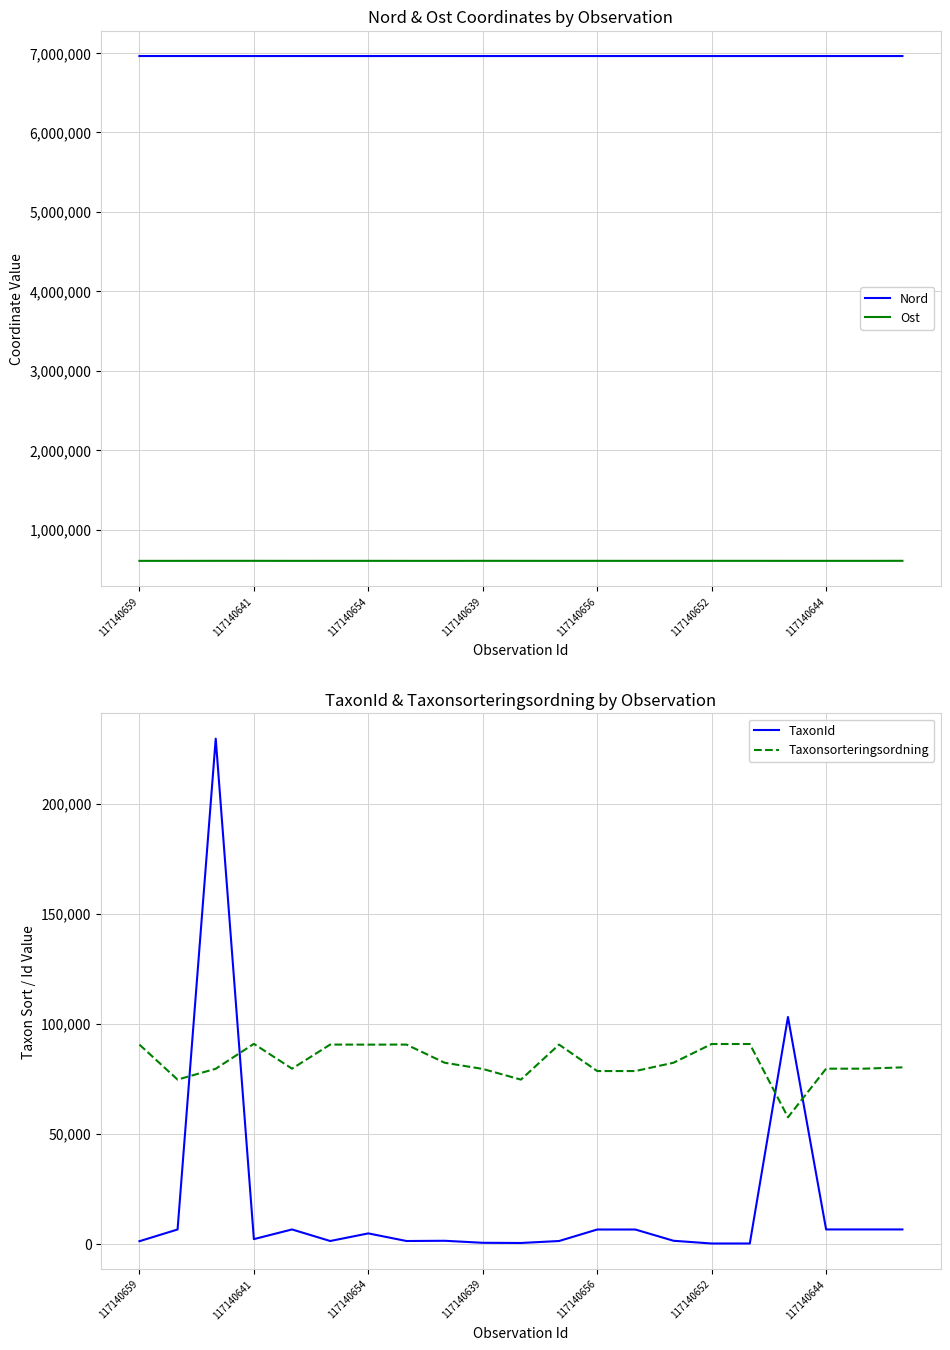

Is it true that Nord equals 6959299 at 117140659?

True